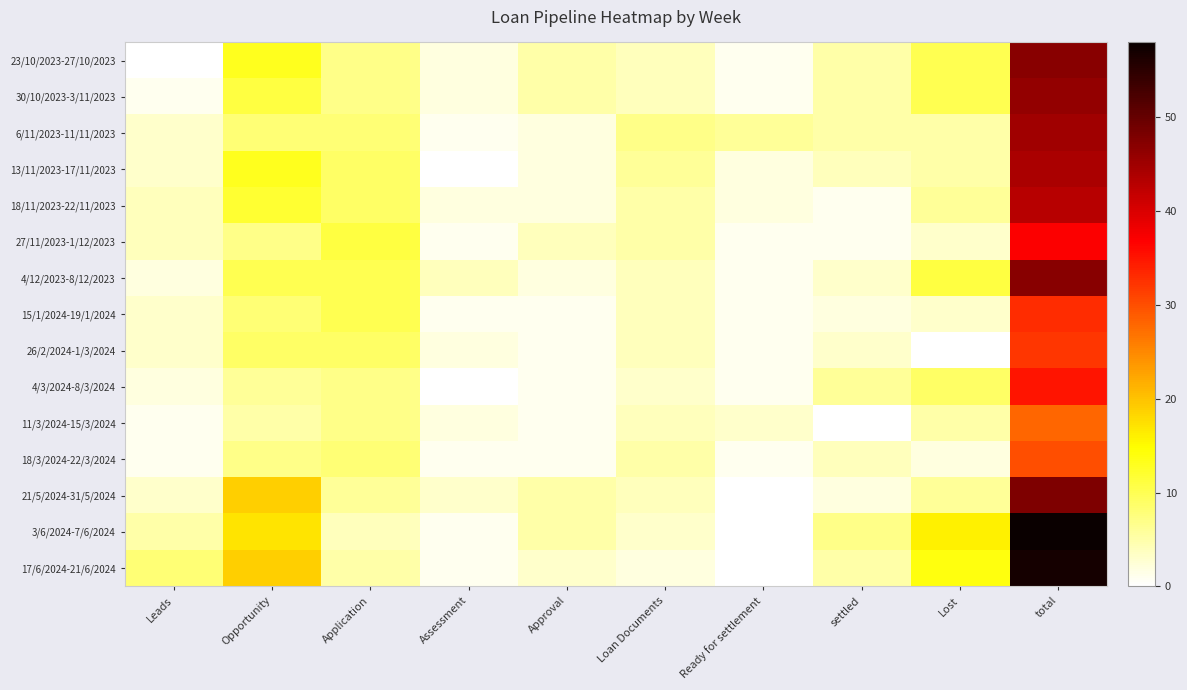

Which has a higher value, Loan Documents or Opportunity?

Opportunity